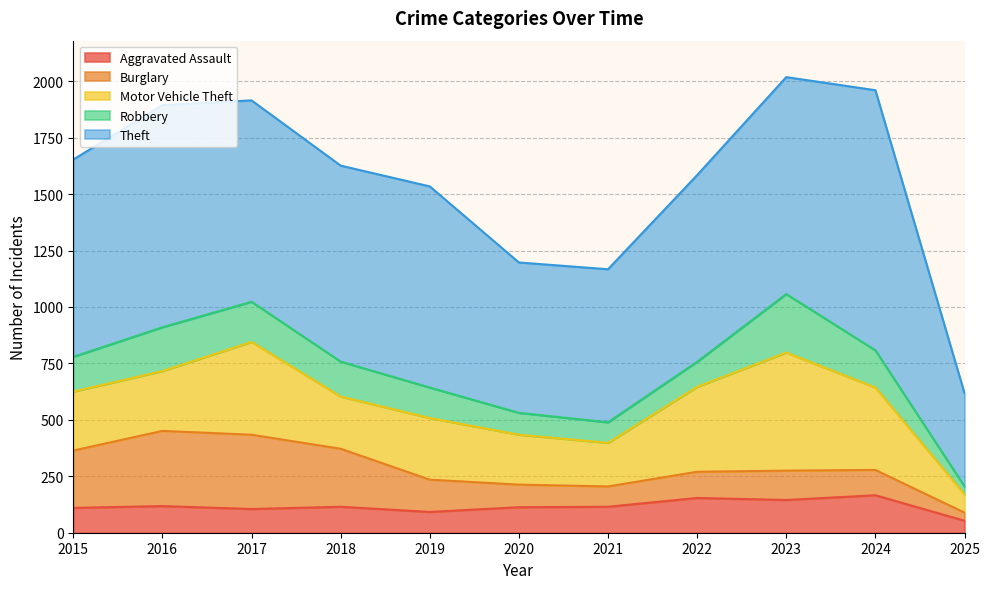

Where is the first local minimum for Aggravated Assault?

2017